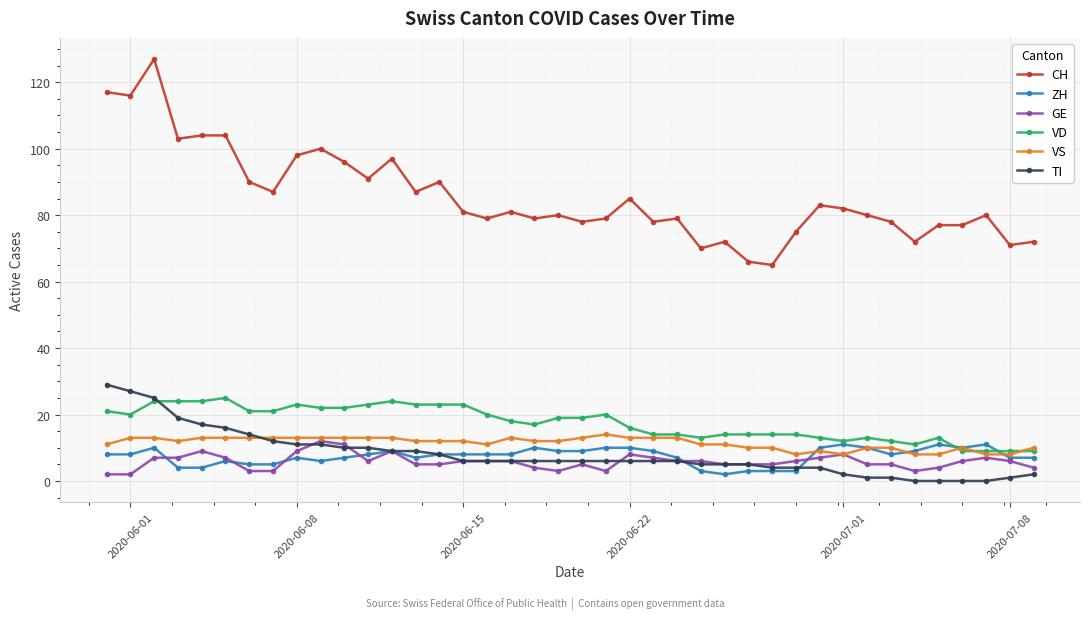

Which series has the largest total across all categories?

CH